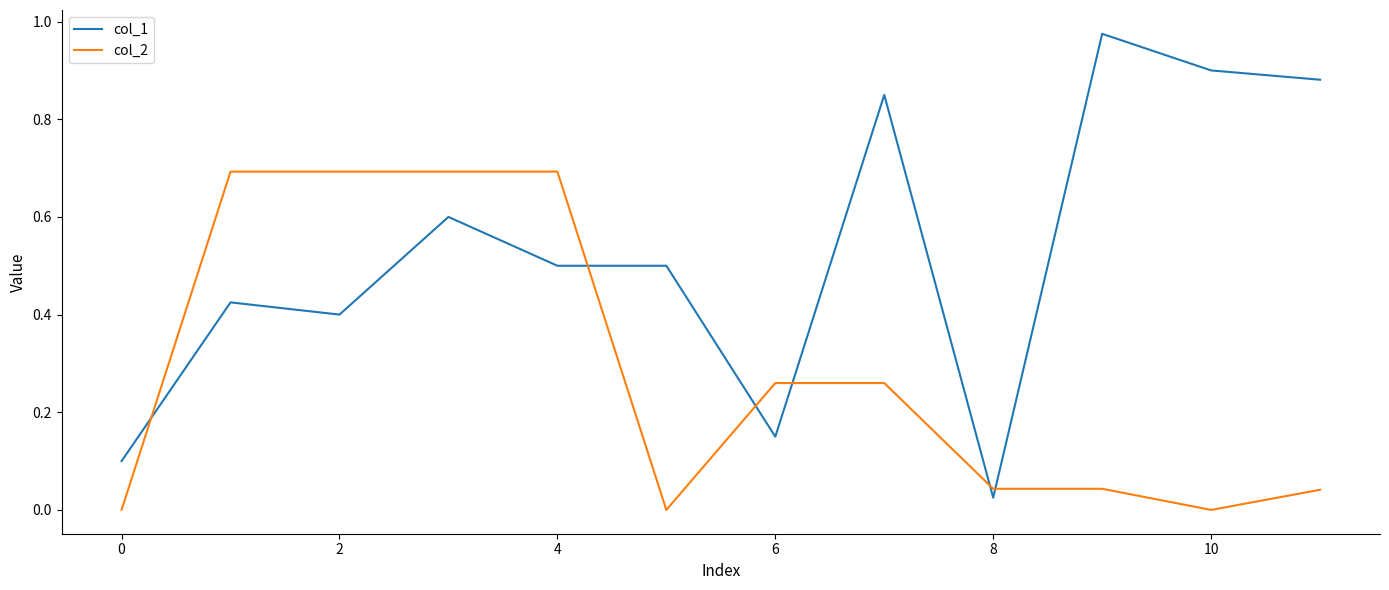

True or false: col_1 has more than 1 points higher than both neighbors.

True